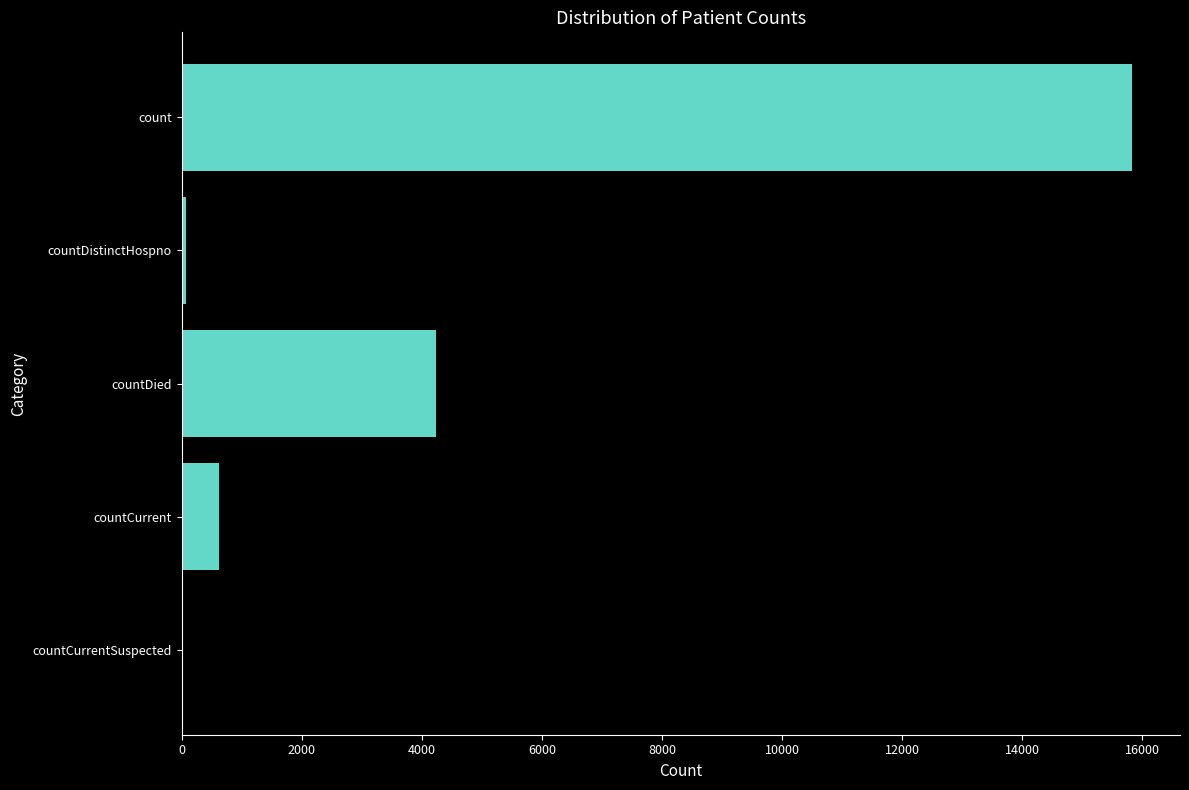

Between countCurrentSuspected and countCurrent, which is larger?

countCurrent